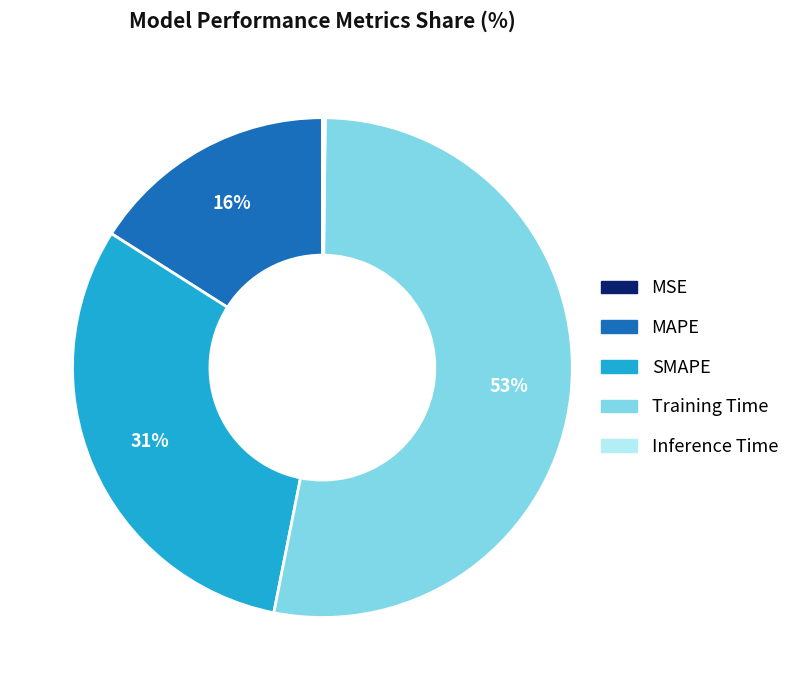

To the nearest percent, what portion does SMAPE represent?

31%